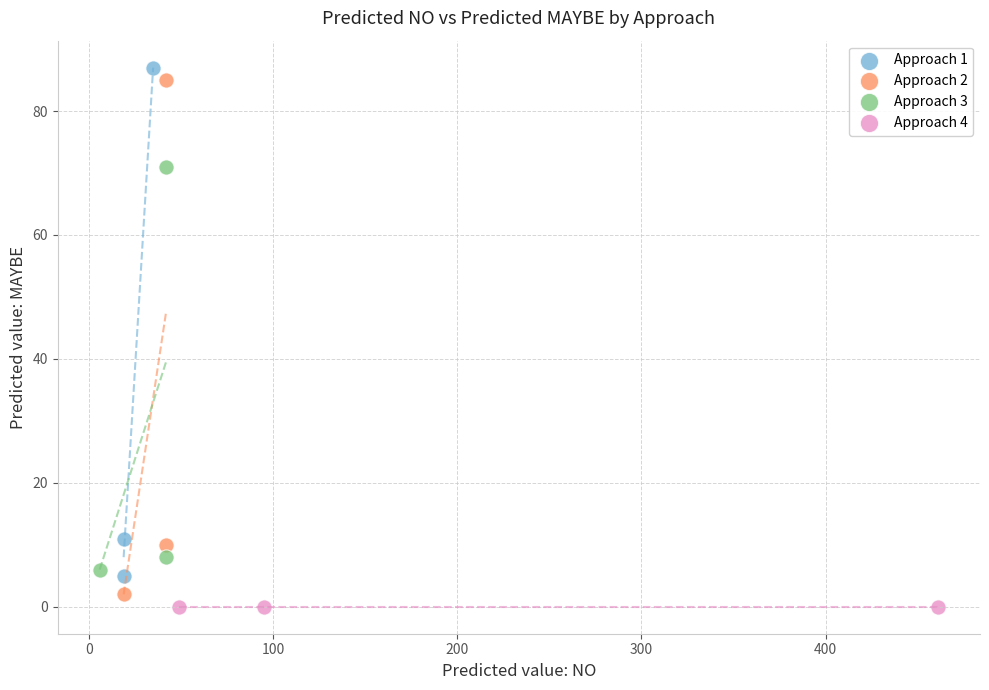

Which series contains the lowest Y value?

Approach 4